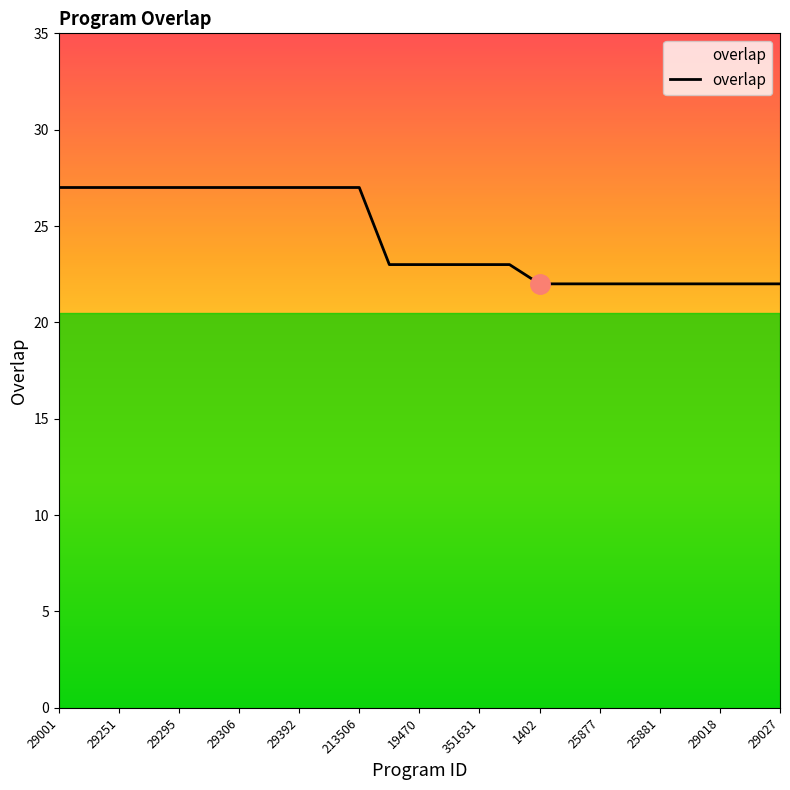

What is the difference between the maximum and minimum values?

5